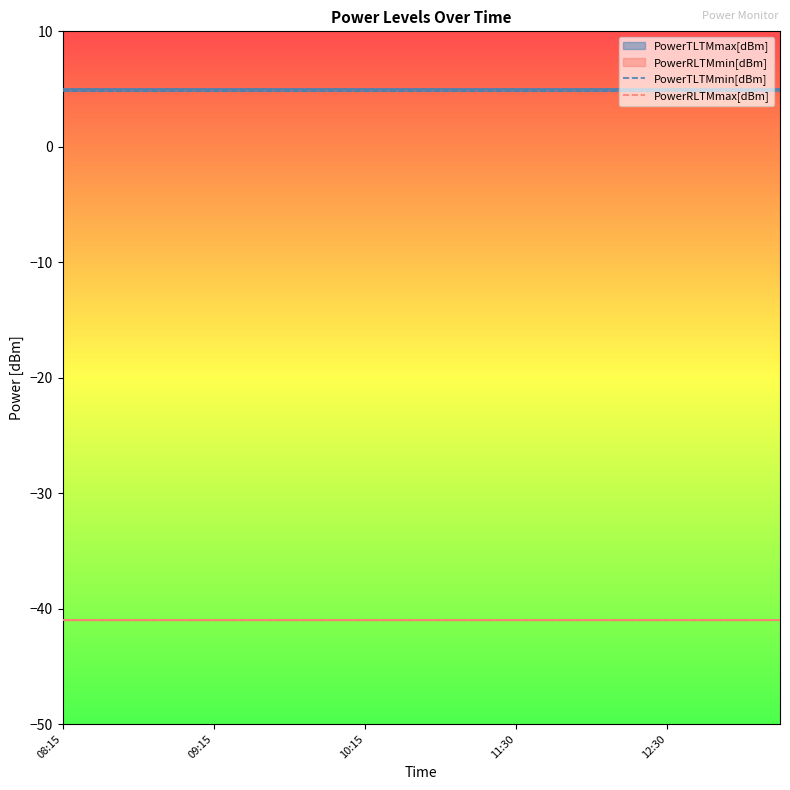

What is the sum of all PowerRLTMmax[dBm] values?

-820.0